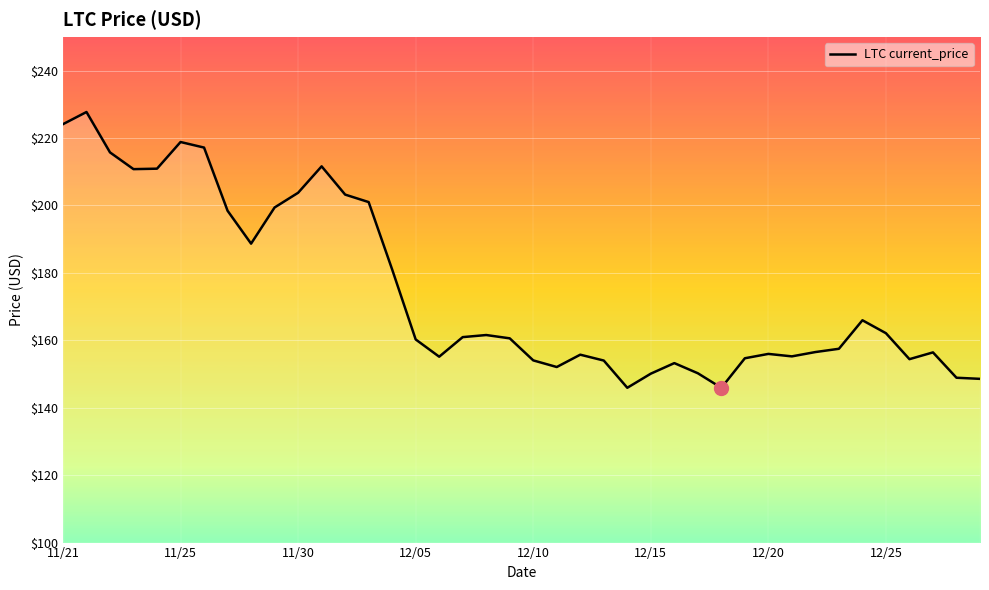

What is the smallest value displayed?

145.9